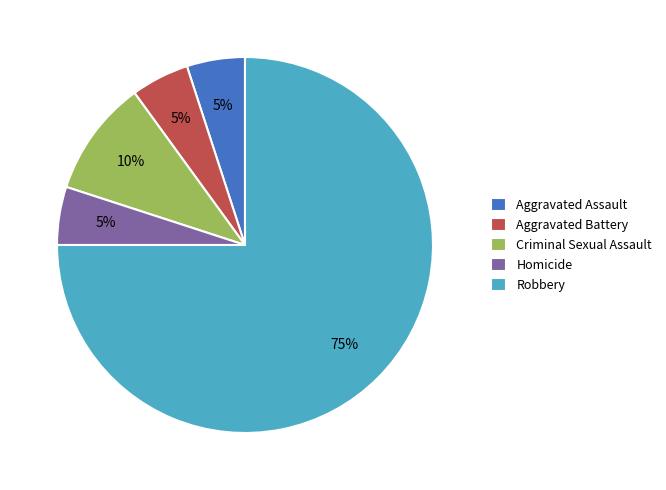

To the nearest percent, what is the difference between the largest and smallest slice percentages?

70%